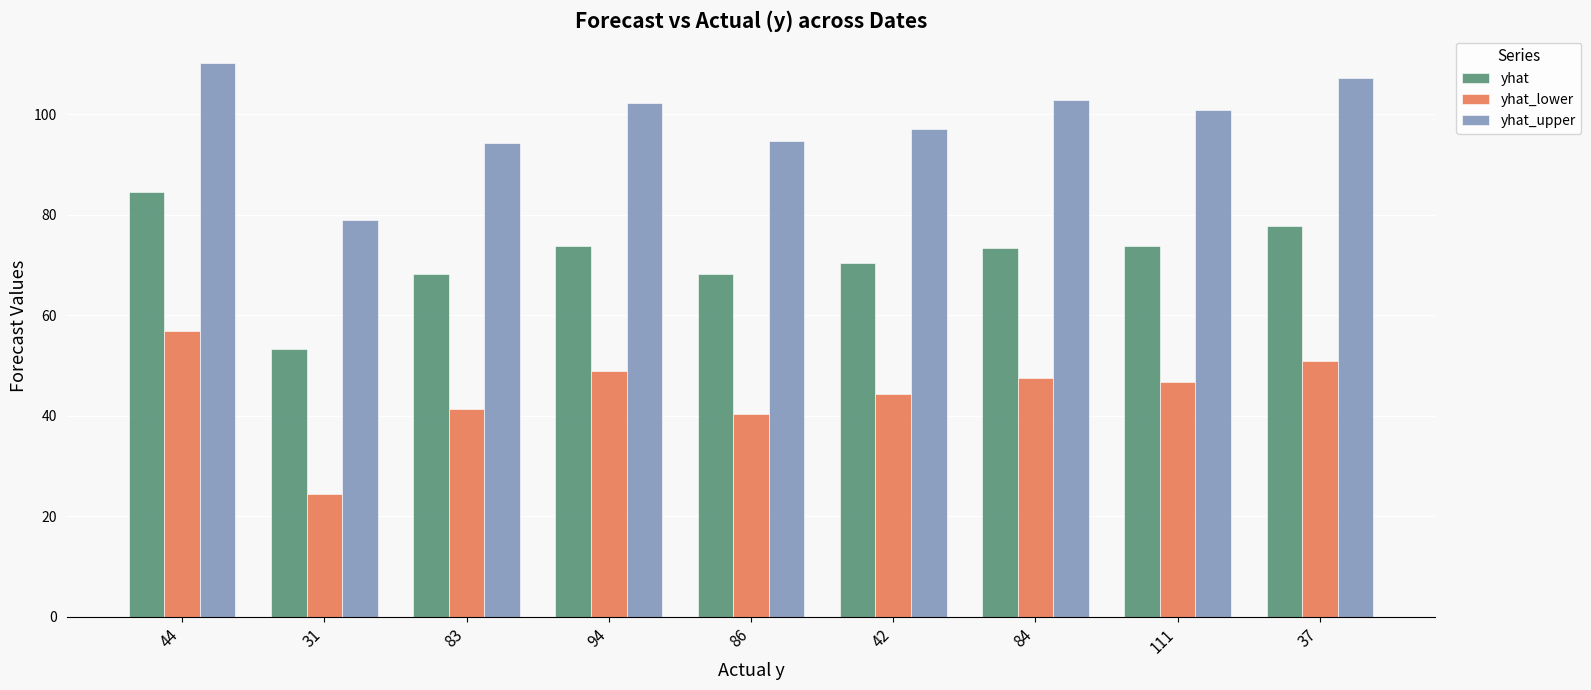

What is the average value of the yhat_lower series?

44.6